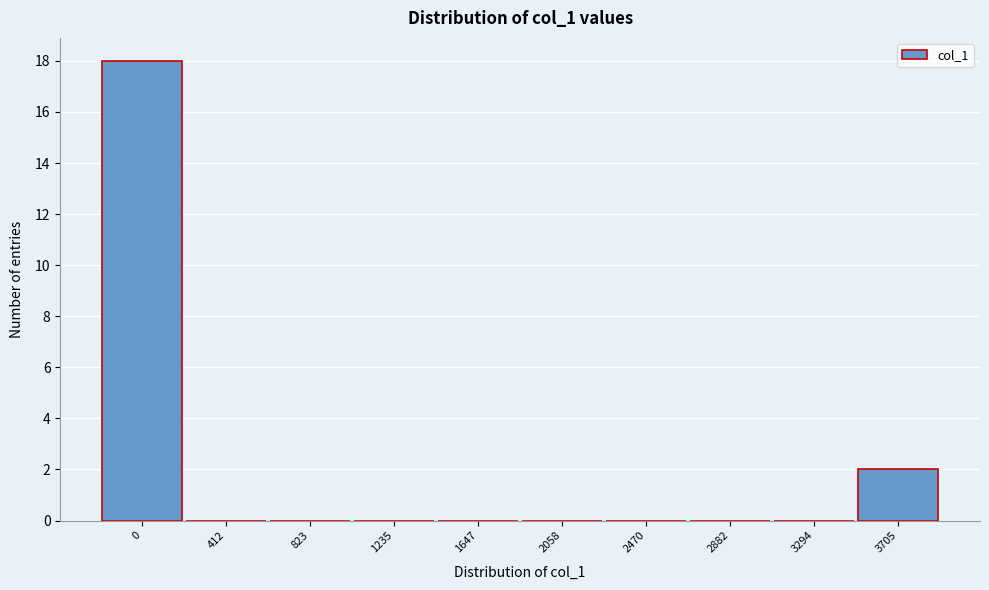

Reading right to left, what are all the values shown in this chart?

3705=2	3294=0	2882=0	2470=0	2058=0	1647=0	1235=0	823=0	412=0	0=18